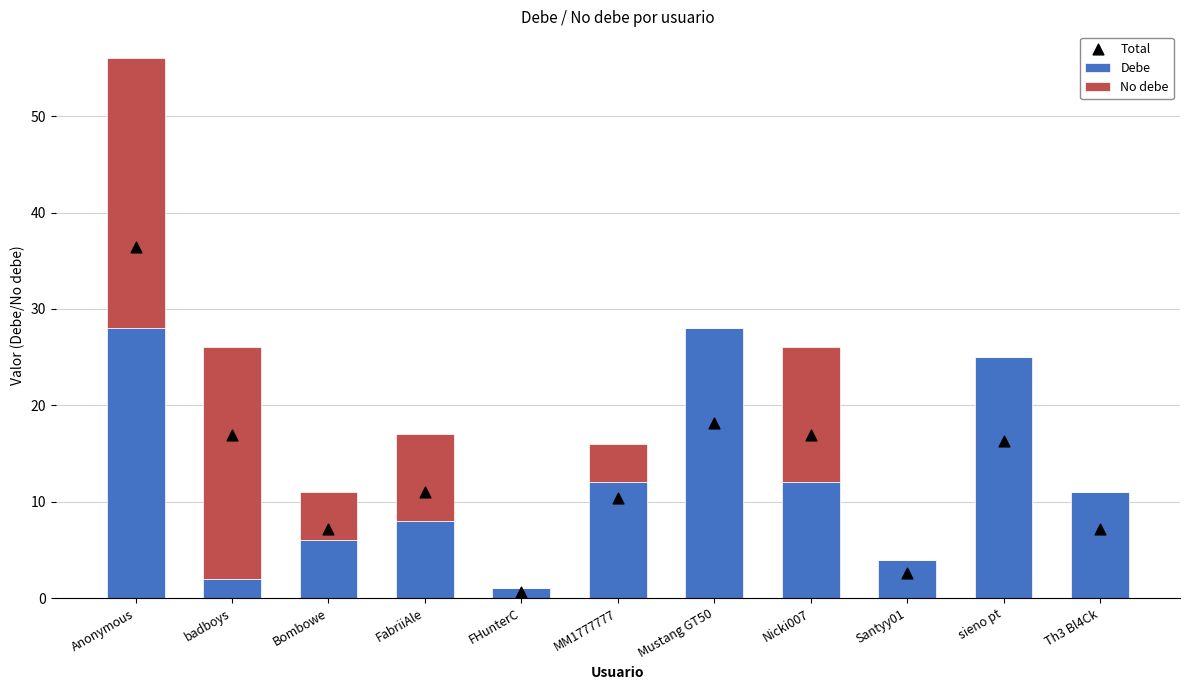

At how many categories does at least one series exceed 25?

2